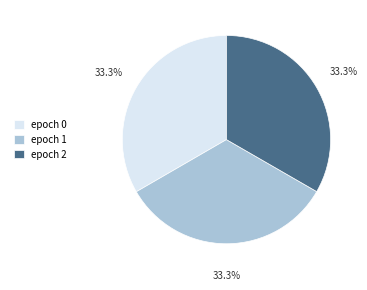

What percentage is NOT represented by epoch 1?

66.7%